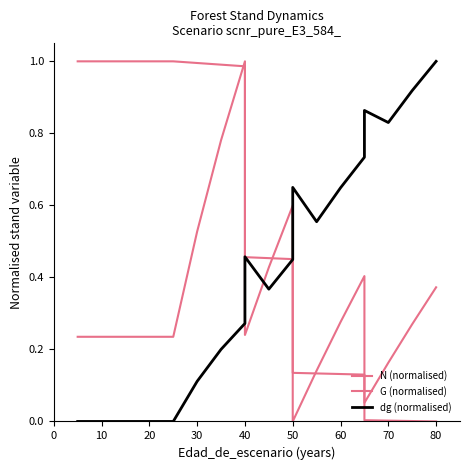

How many data points does each series have?

19